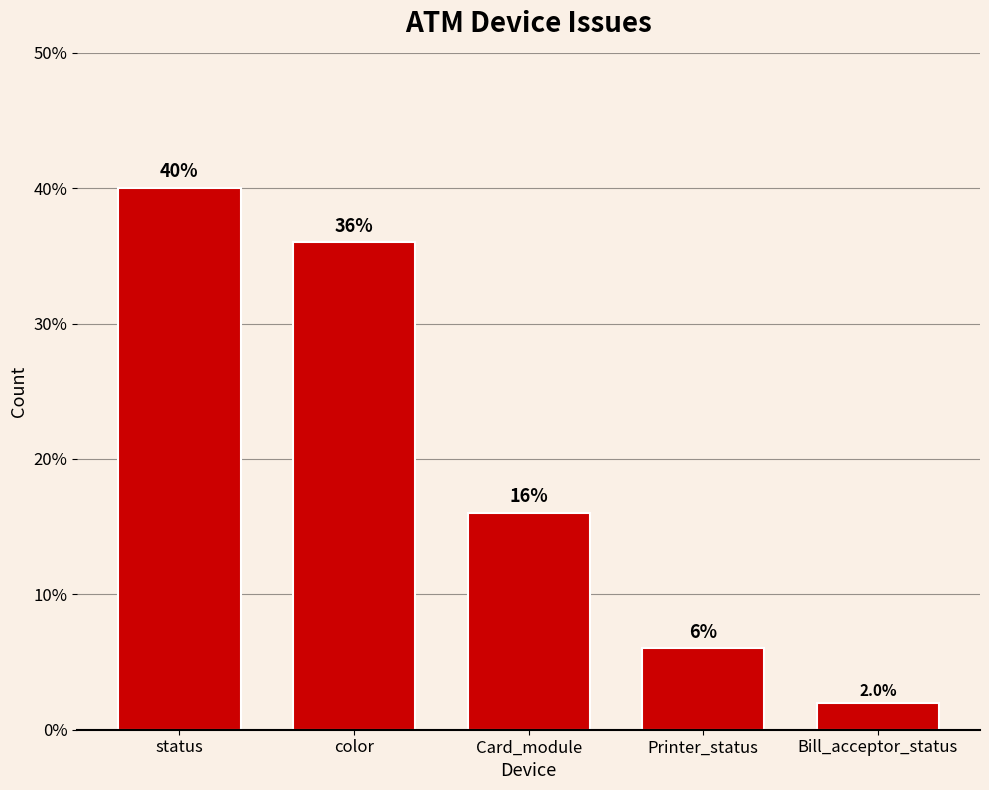

What is the difference between the values at Printer_status and status?

34